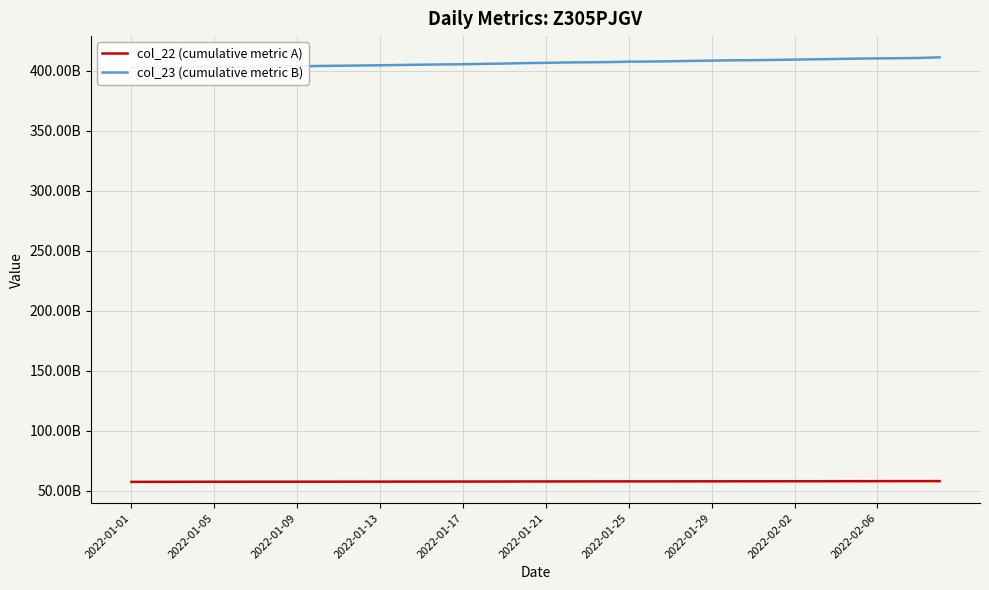

Which series has the largest total across all categories?

col_23 (cumulative metric B)